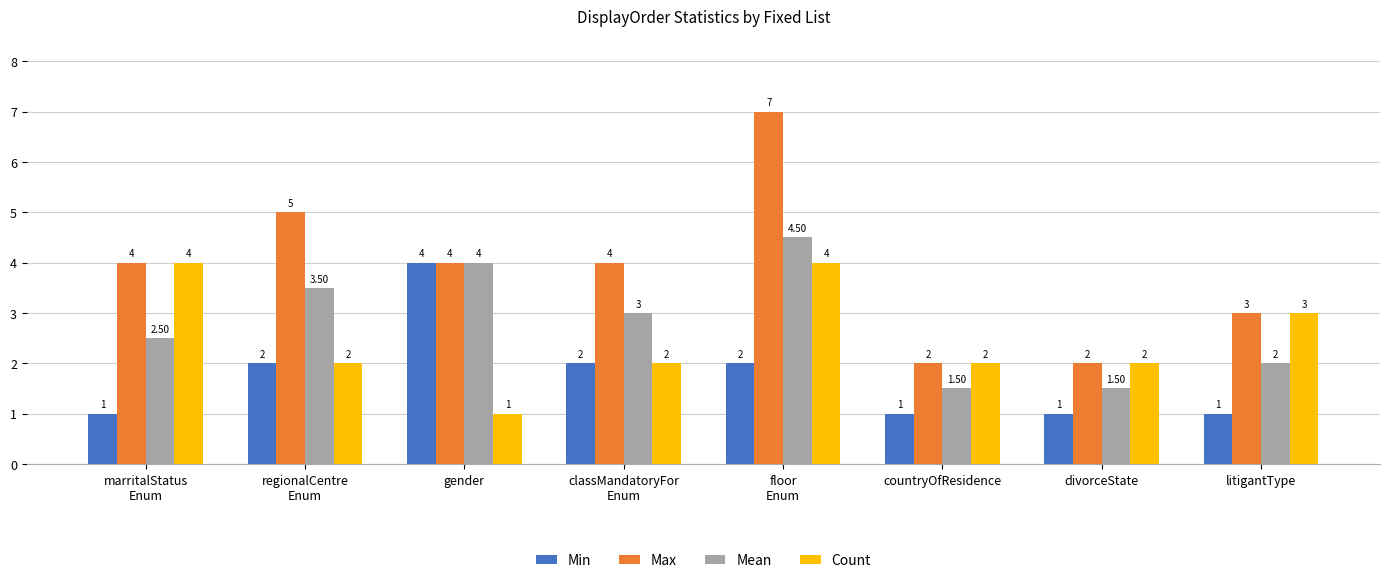

Is the value of Count at litigantType greater than the value of Mean at divorceState?

Yes